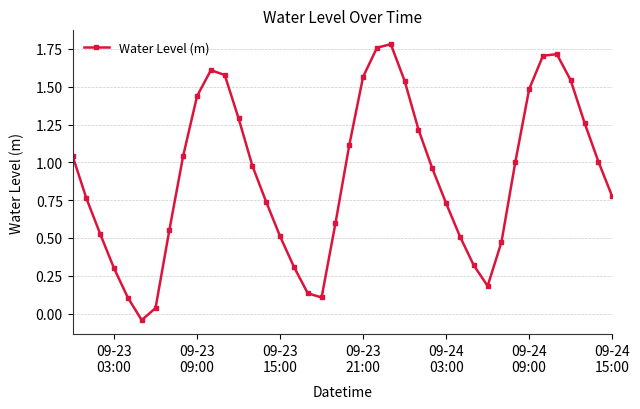

How many interior local peaks (higher than both neighbors) does the data have?

3